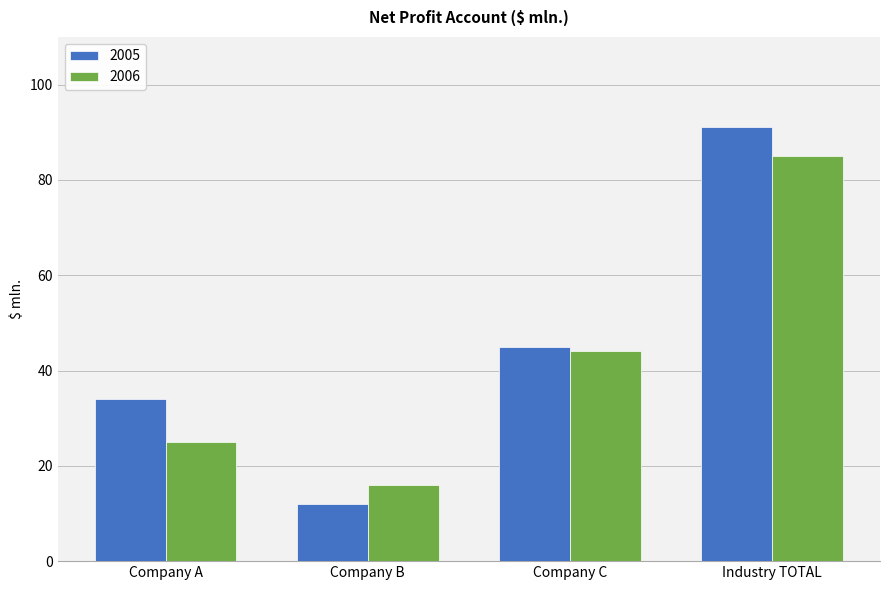

How many series are shown in this chart?

2